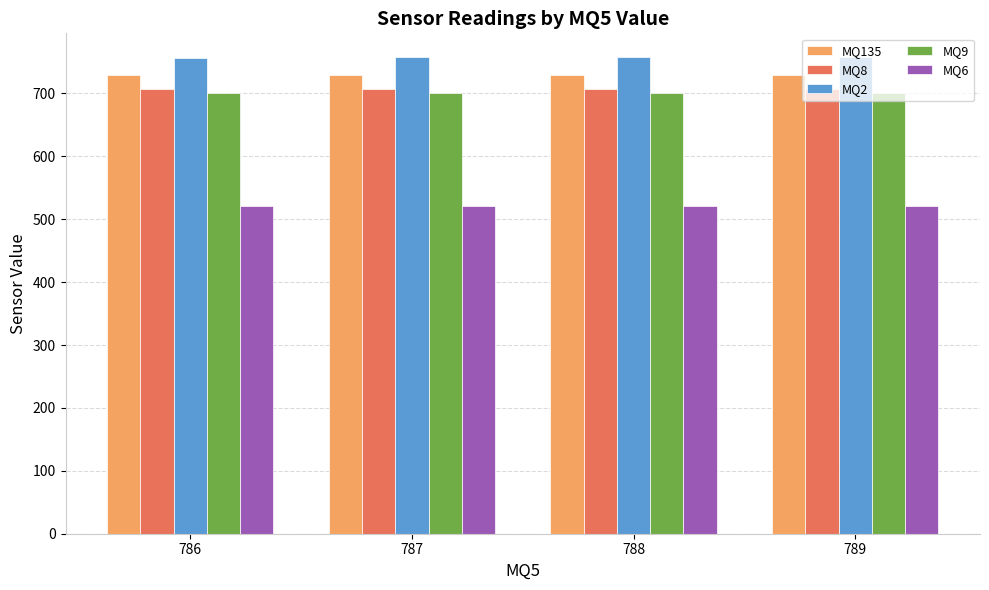

Is it true that MQ6 equals 677.4 at 789?

False